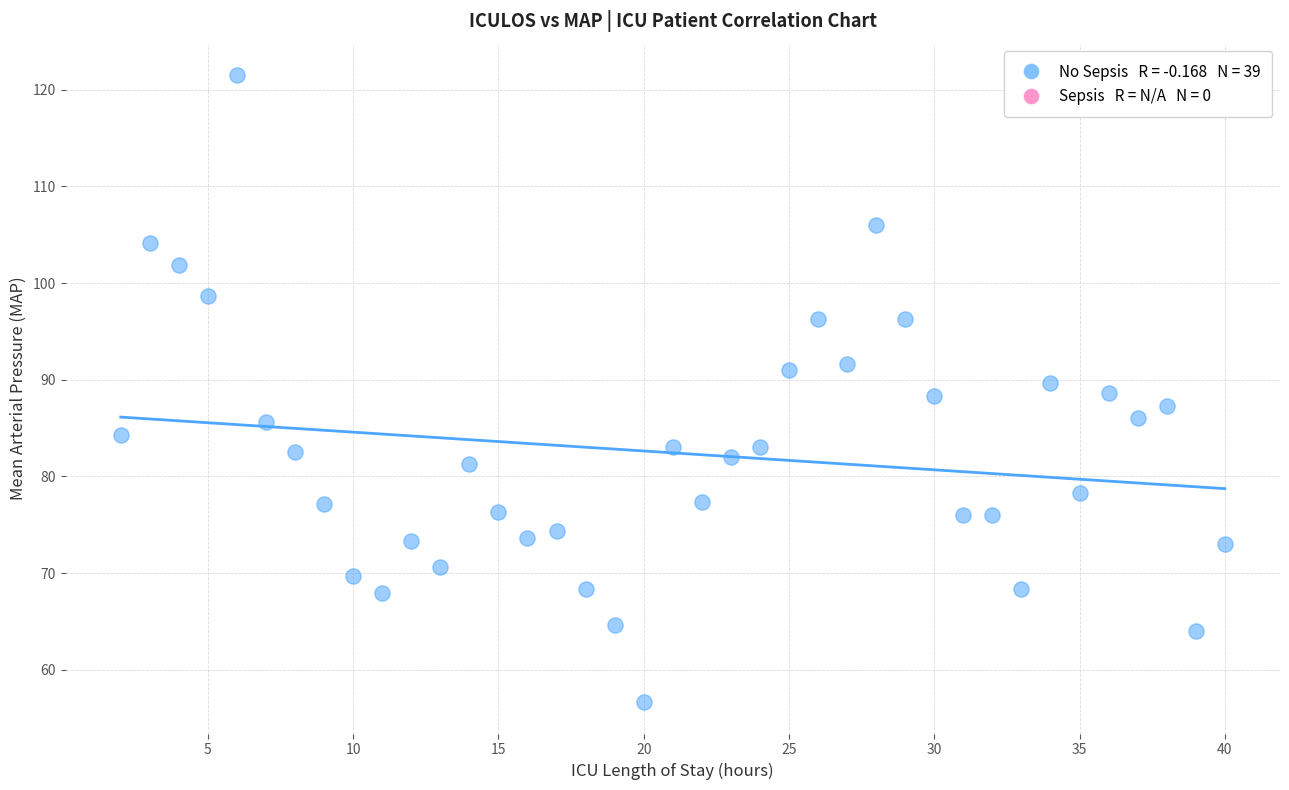

What is the range of X values (max minus min)?

38.0